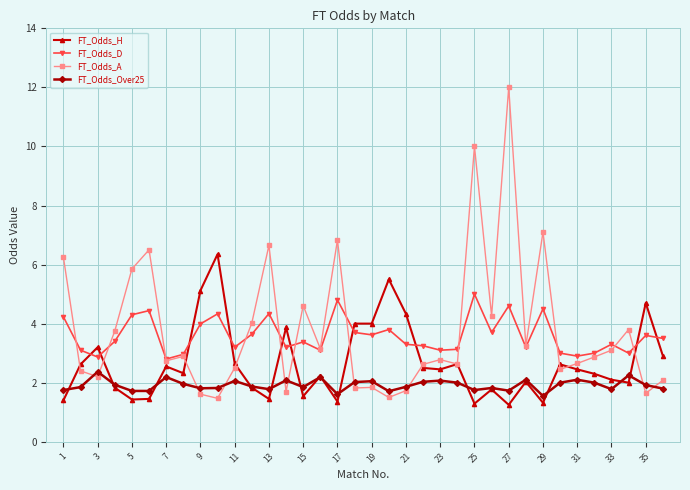

Which series has the largest total across all categories?

FT_Odds_A